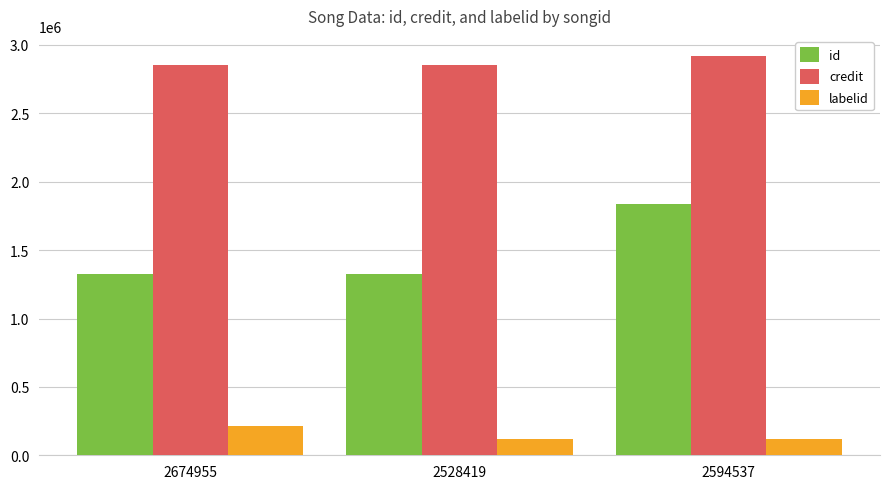

List the series in order of their peak value, lowest first.

labelid, id, credit